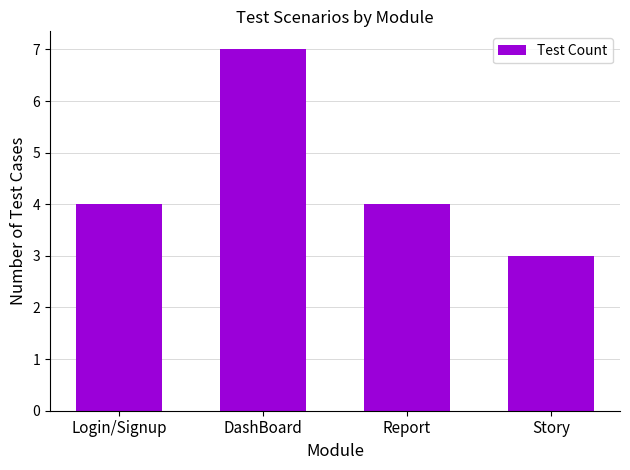

What is the difference between the values at Story and DashBoard?

4